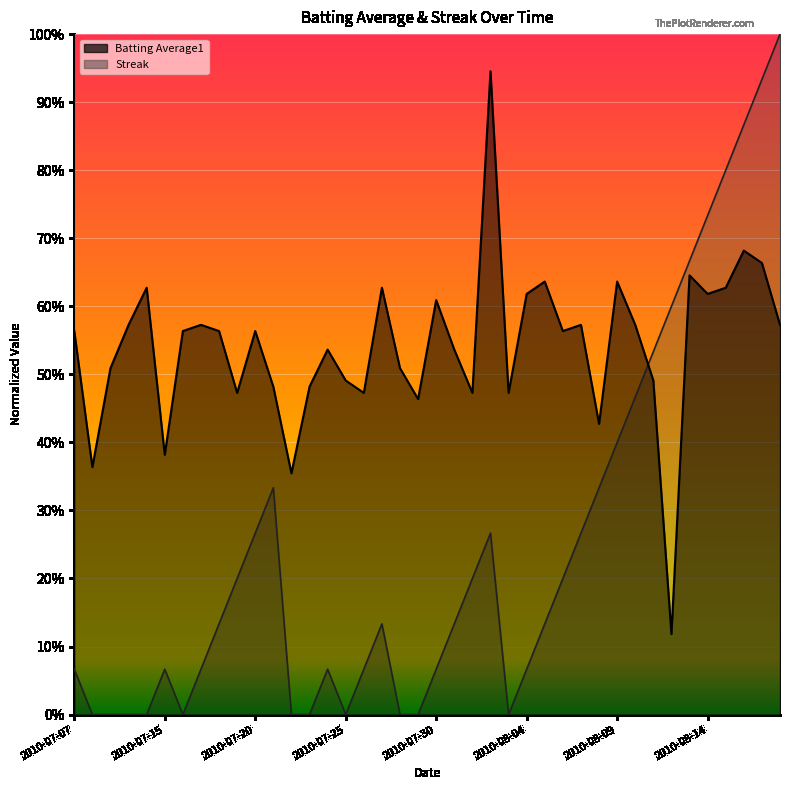

The Streak series shows -0.6 at 2010-07-10. True or false?

False